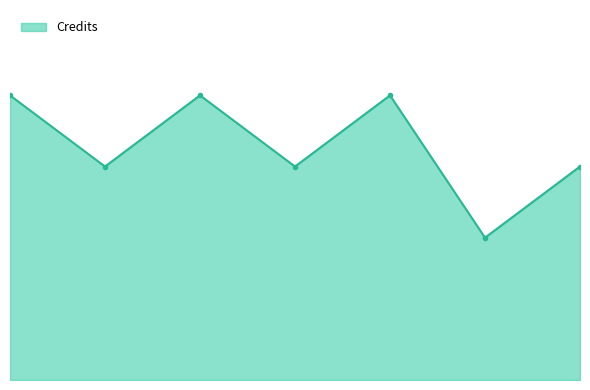

What is the average value?

7